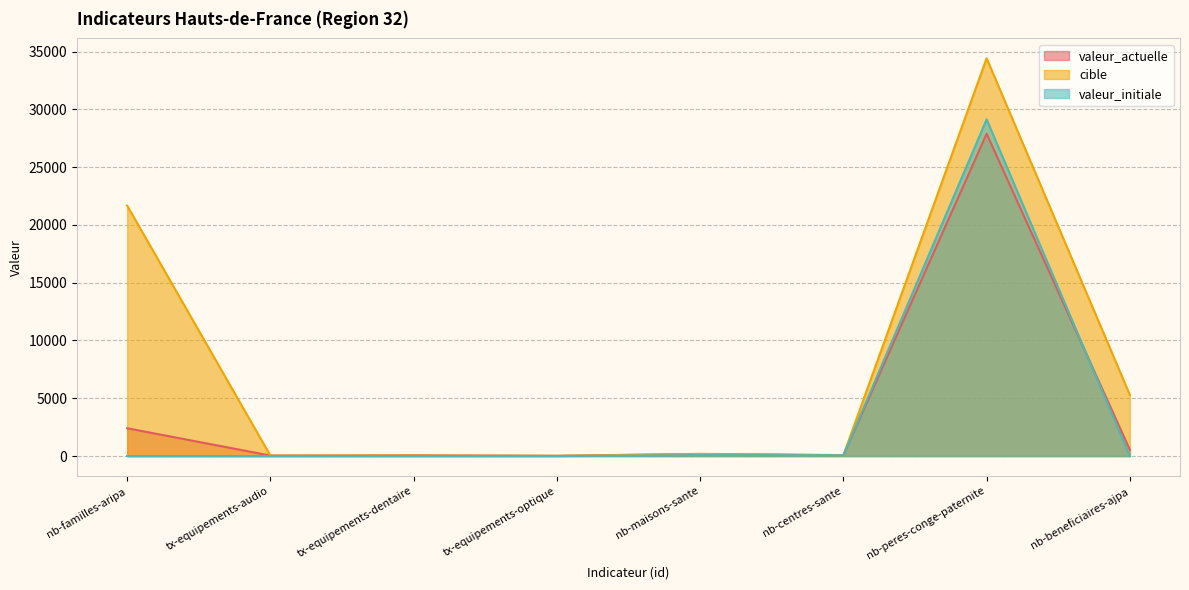

Reading left to right, list all the values displayed in this chart.

valeur_actuelle: 2406.0	42.8	64.9	20.9	185.0	78.0	27891.0	537.0
cible: 21672.0	40.0	45.0	20.0	176.0	73.0	34420.0	5290.0
valeur_initiale: 0.0	0.0	0.0	0.0	77.0	66.0	29133.0	0.0